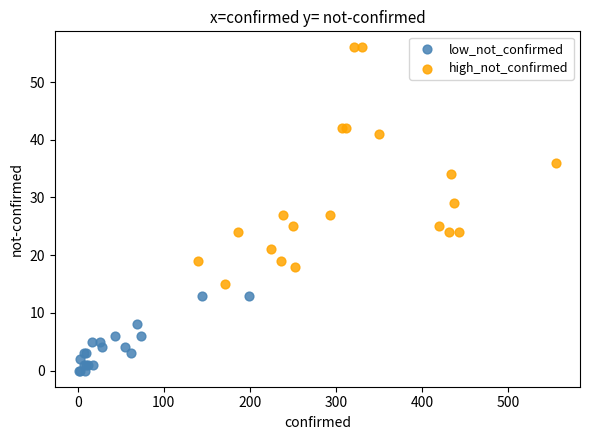

Which series has the largest Y range (max minus min)?

high_not_confirmed